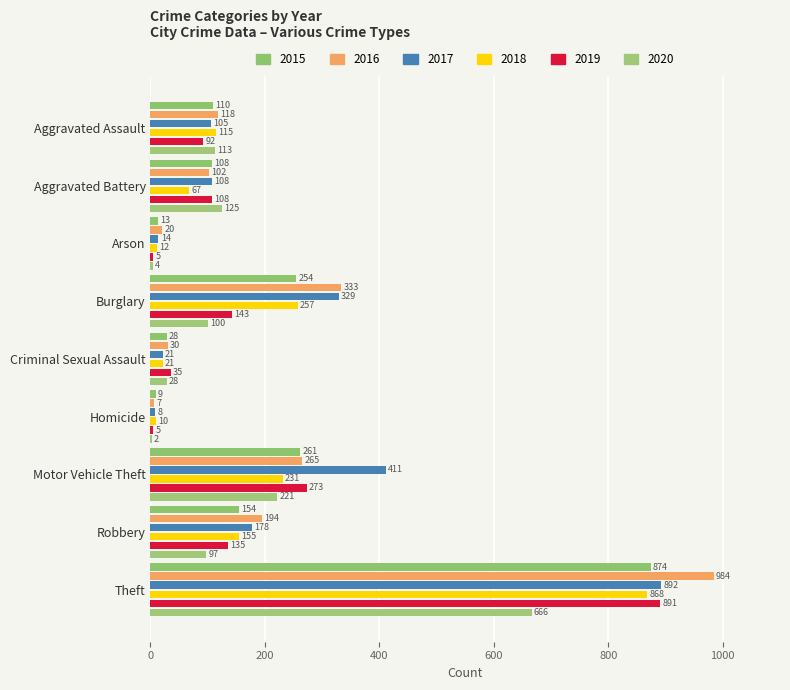

Reading left to right, extract all data points from this chart.

2015: Aggravated Assault=110	Aggravated Battery=108	Arson=13	Burglary=254	Criminal Sexual Assault=28	Homicide=9	Motor Vehicle Theft=261	Robbery=154	Theft=874
2016: Aggravated Assault=118	Aggravated Battery=102	Arson=20	Burglary=333	Criminal Sexual Assault=30	Homicide=7	Motor Vehicle Theft=265	Robbery=194	Theft=984
2017: Aggravated Assault=105	Aggravated Battery=108	Arson=14	Burglary=329	Criminal Sexual Assault=21	Homicide=8	Motor Vehicle Theft=411	Robbery=178	Theft=892
2018: Aggravated Assault=115	Aggravated Battery=67	Arson=12	Burglary=257	Criminal Sexual Assault=21	Homicide=10	Motor Vehicle Theft=231	Robbery=155	Theft=868
2019: Aggravated Assault=92	Aggravated Battery=108	Arson=5	Burglary=143	Criminal Sexual Assault=35	Homicide=5	Motor Vehicle Theft=273	Robbery=135	Theft=891
2020: Aggravated Assault=113	Aggravated Battery=125	Arson=4	Burglary=100	Criminal Sexual Assault=28	Homicide=2	Motor Vehicle Theft=221	Robbery=97	Theft=666